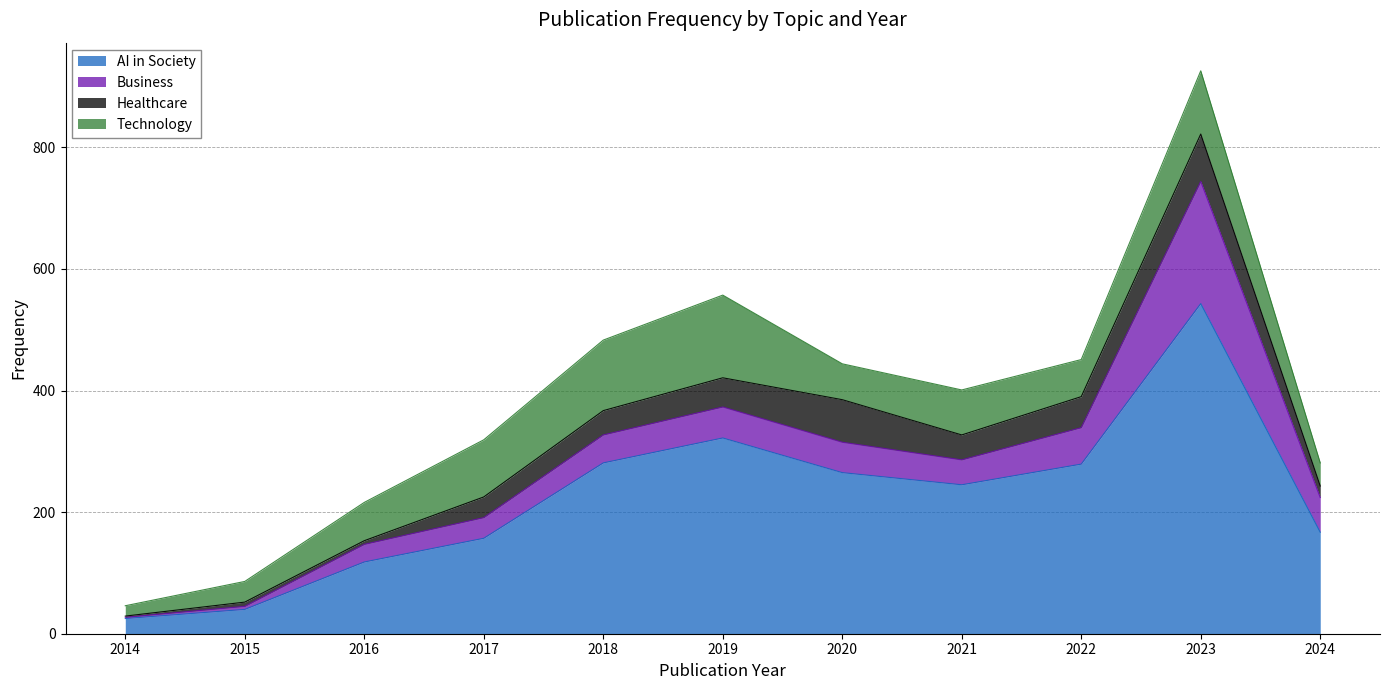

Is the value of AI in Society at 2019 greater than the value of Technology at 2014?

Yes